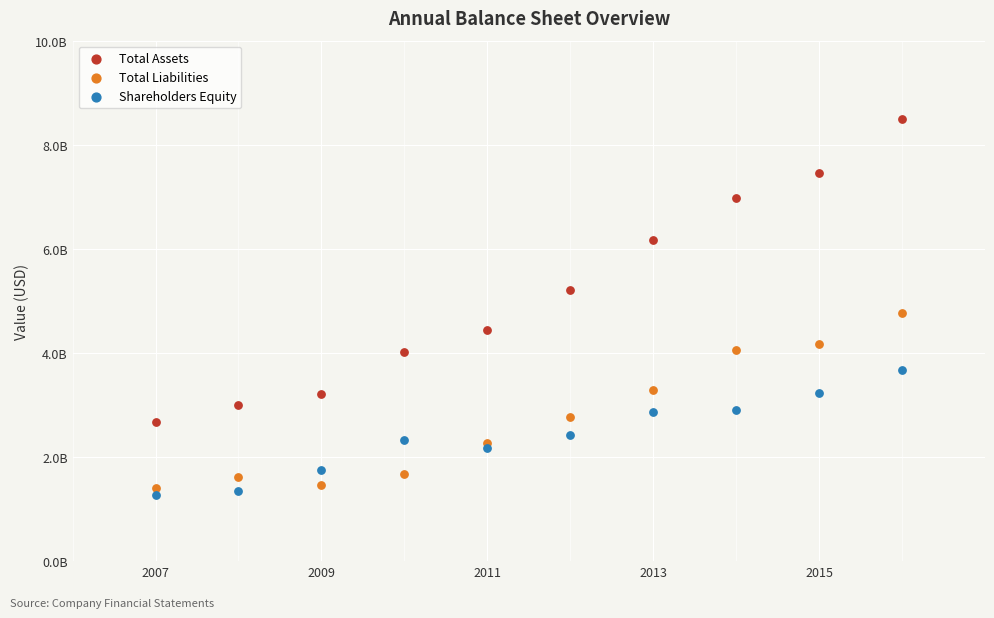

Which series has the widest spread of Y values?

Total Assets